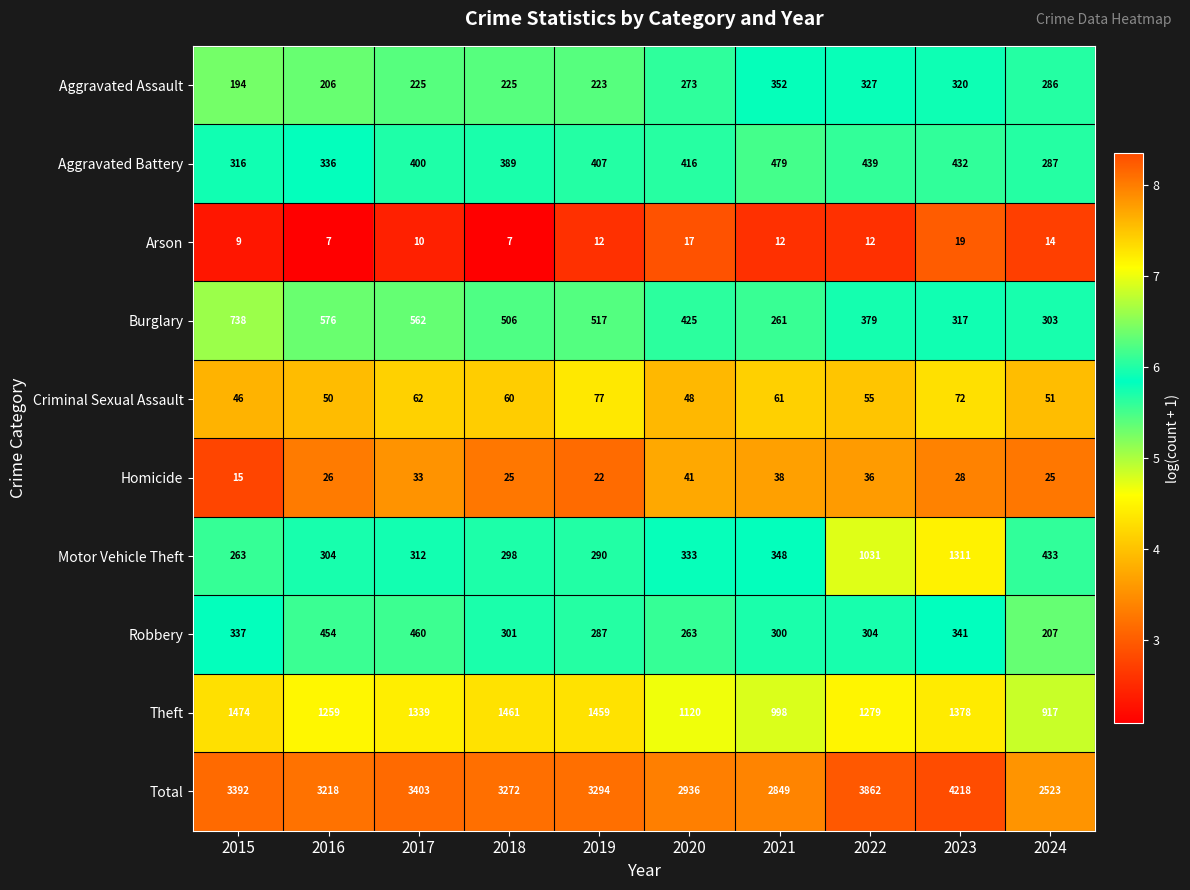

What is the maximum value for Criminal Sexual Assault?

77